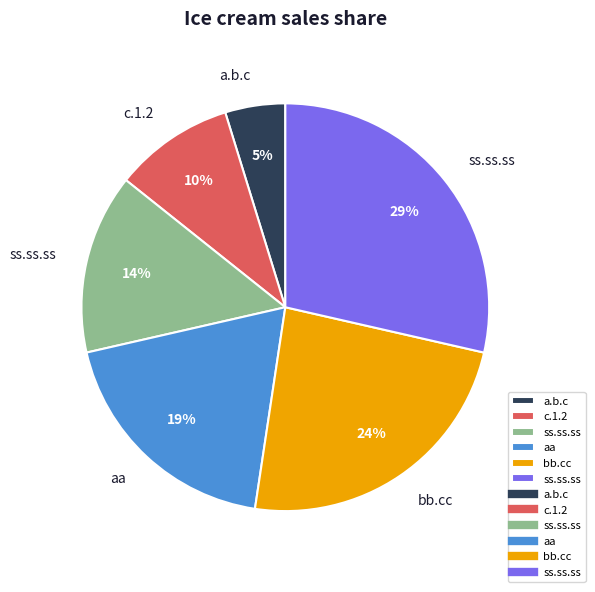

Is there a majority slice in this chart?

No